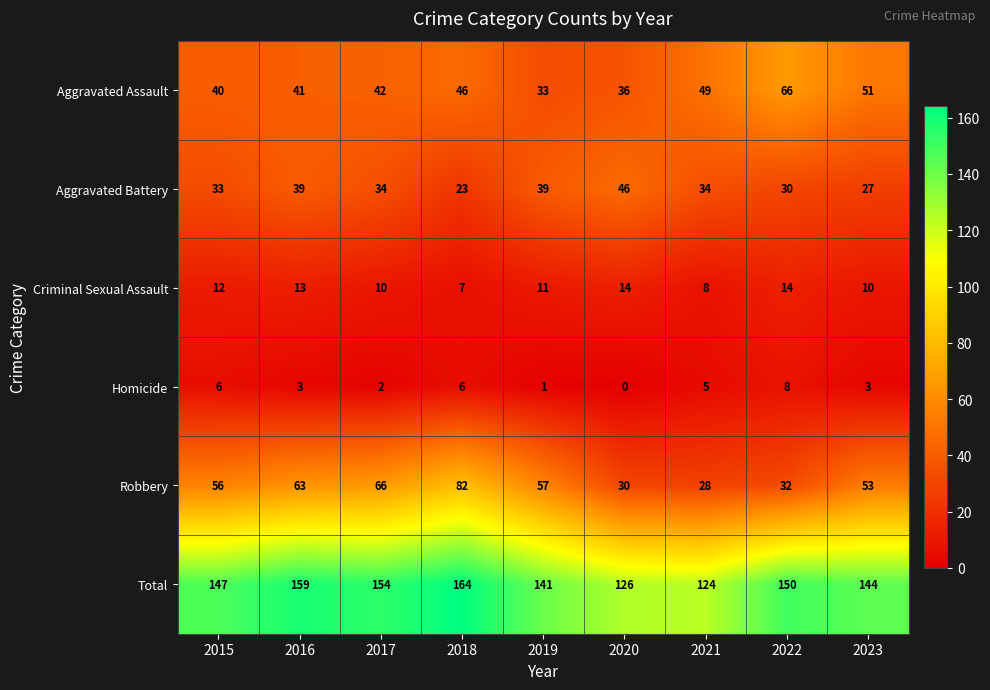

Is it true that Criminal Sexual Assault equals 3 at 2019?

False